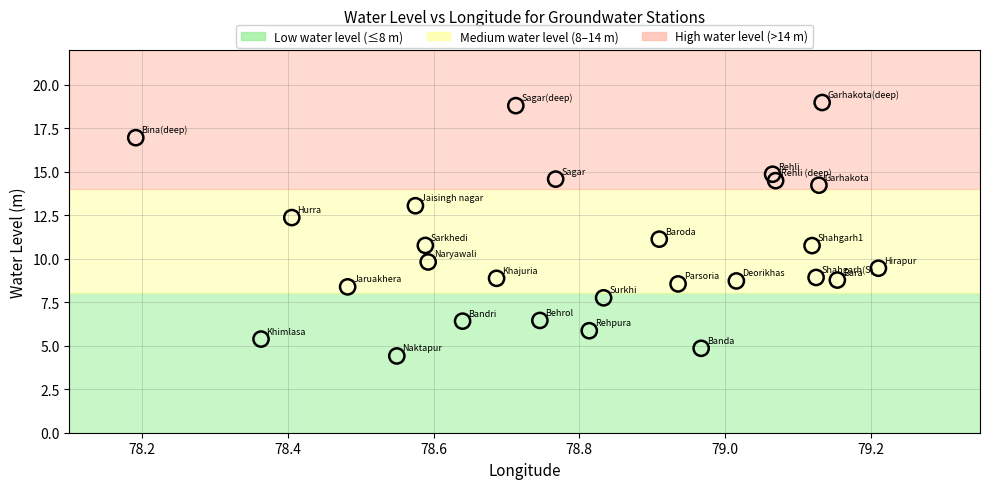

What is the range of X values (max minus min)?

1.0